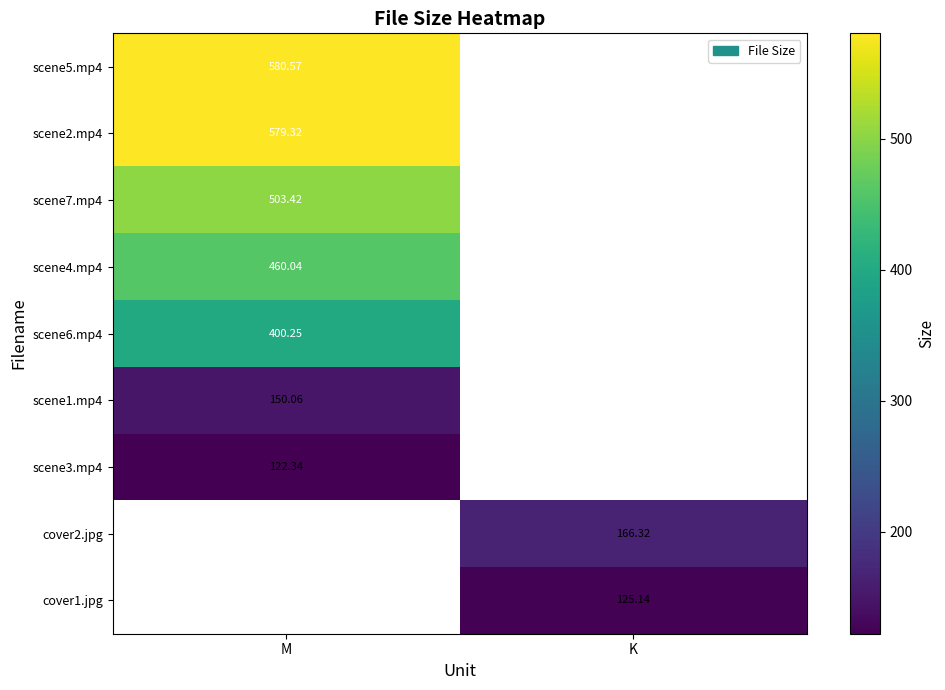

Is the value of cover1.jpg at K greater than the value of scene2.mp4 at M?

No